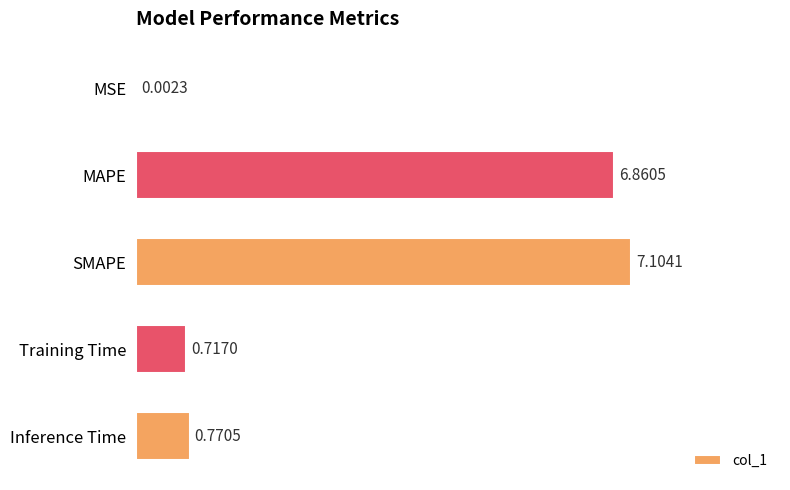

Approximately how many times larger is the value at MAPE compared to SMAPE?

1.0